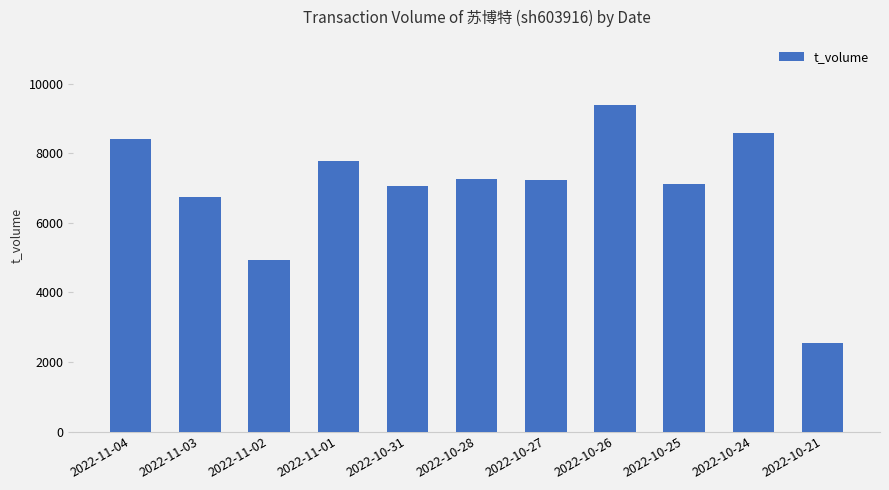

Where is the data nearest to the value 5965?

2022-11-03